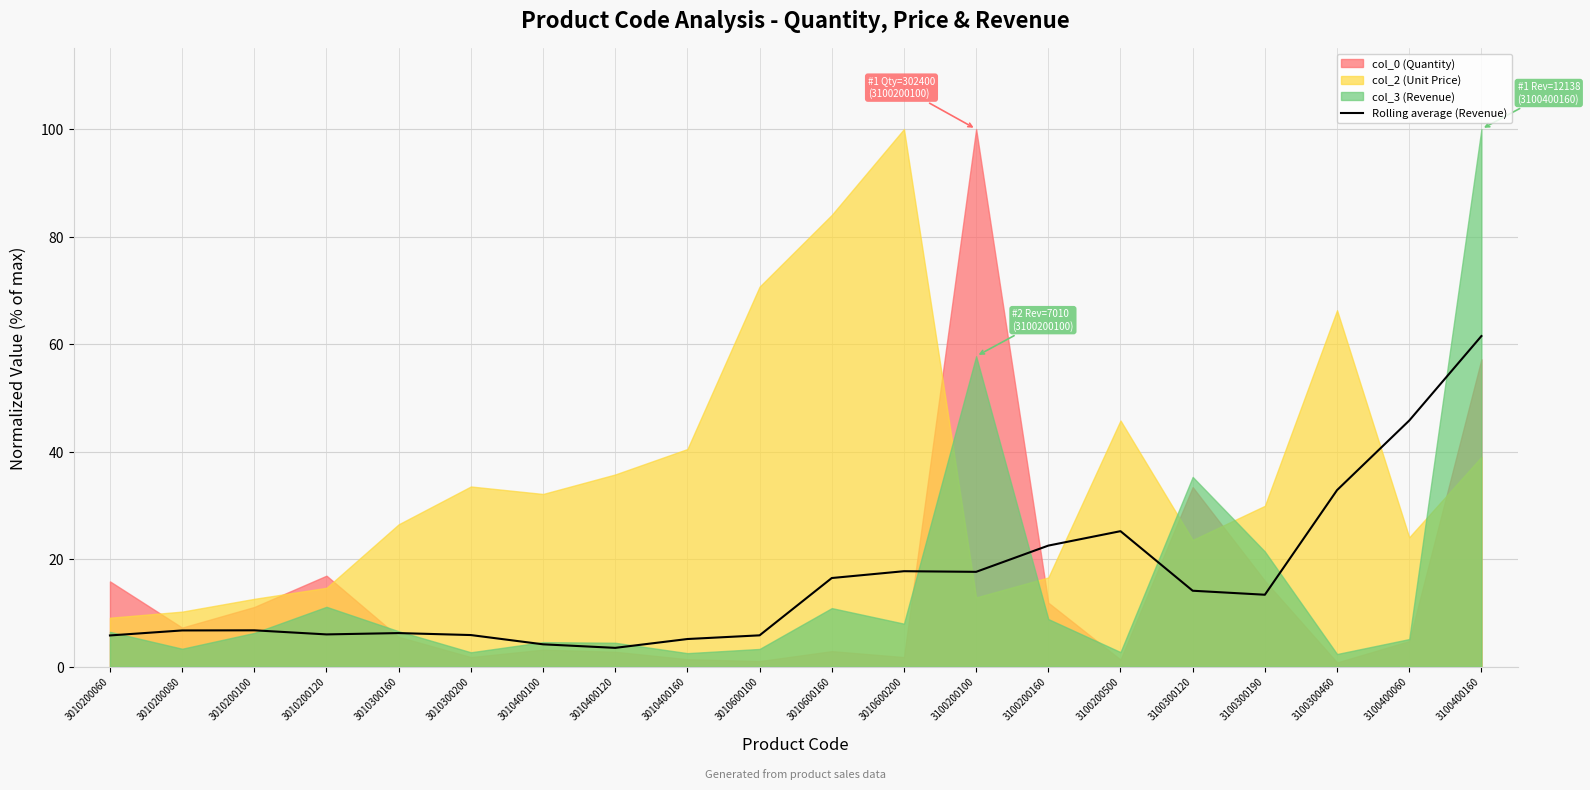

The Rolling average (Revenue) series shows 24.3 at 3100200100. True or false?

False